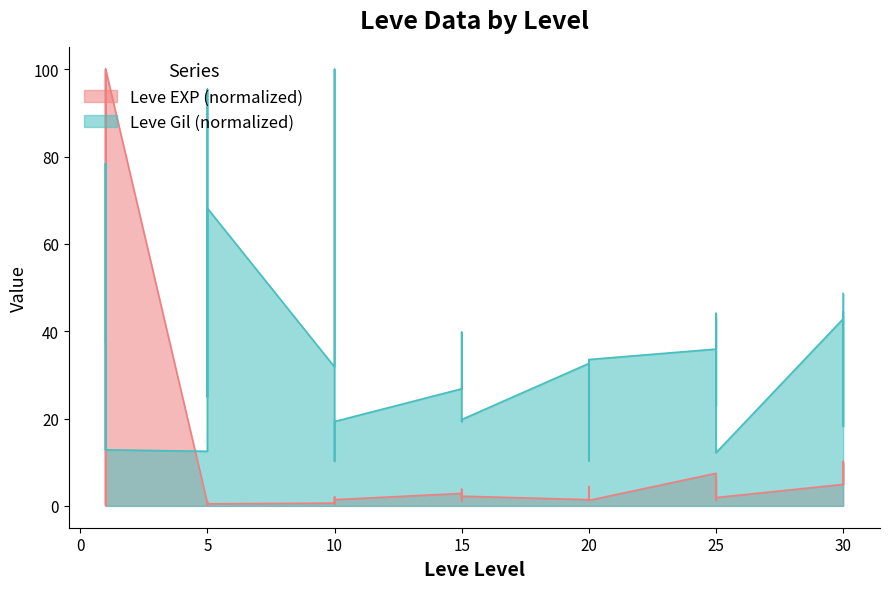

True or false: Leve Gil and Leve EXP intersect in this chart.

True